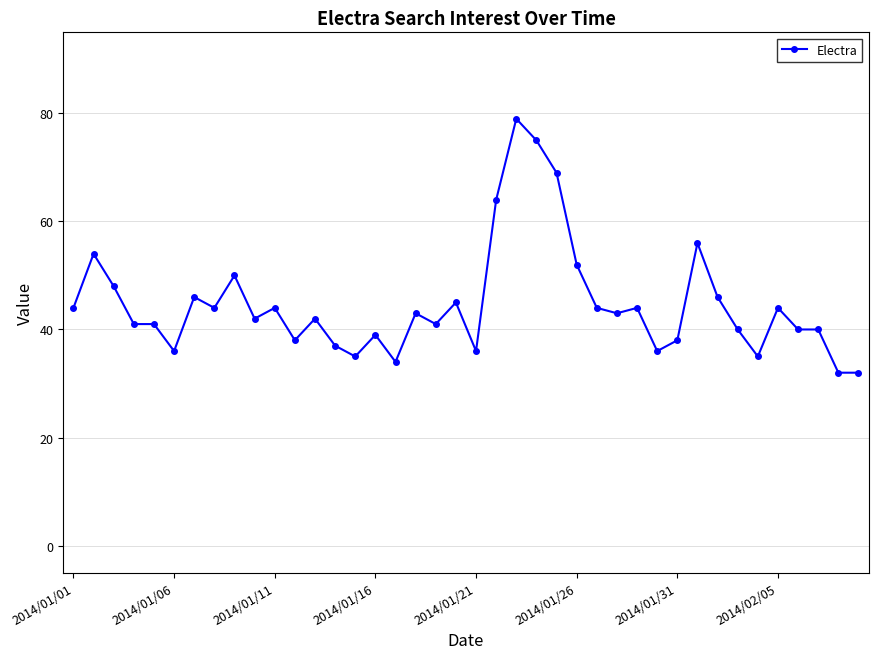

Count the number of categories in the chart.

40